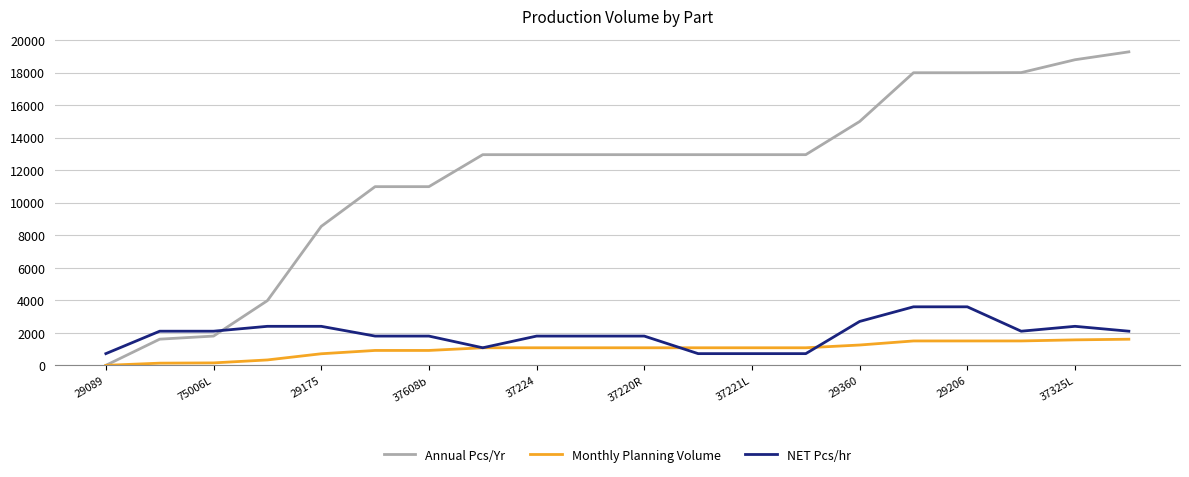

Which series has the largest range (max minus min)?

Annual Pcs/Yr